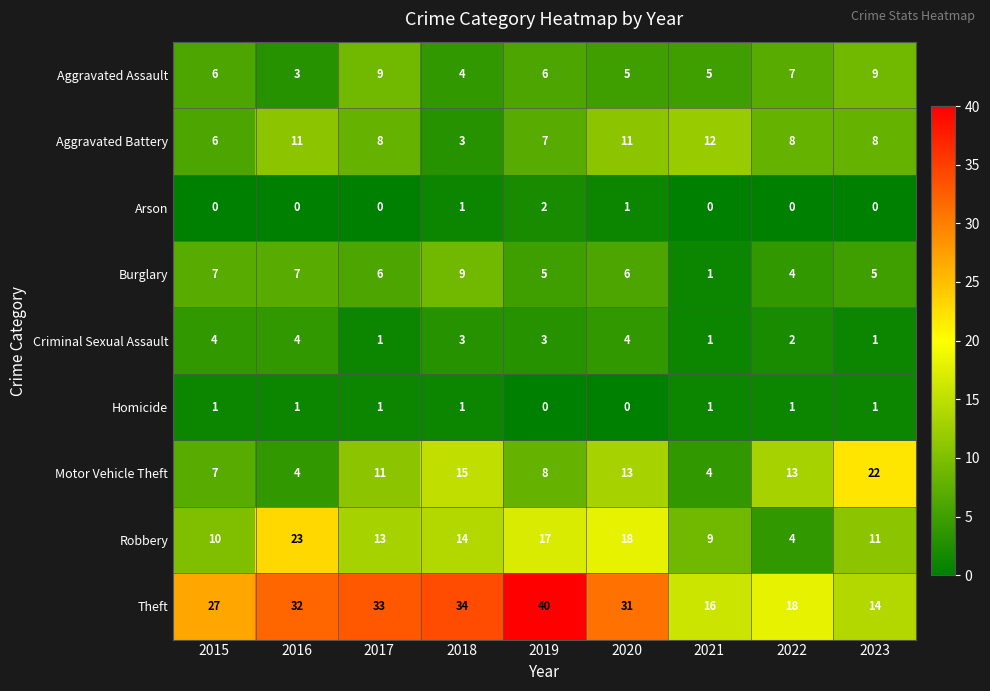

Is it true that Burglary equals 7 at 2015?

True